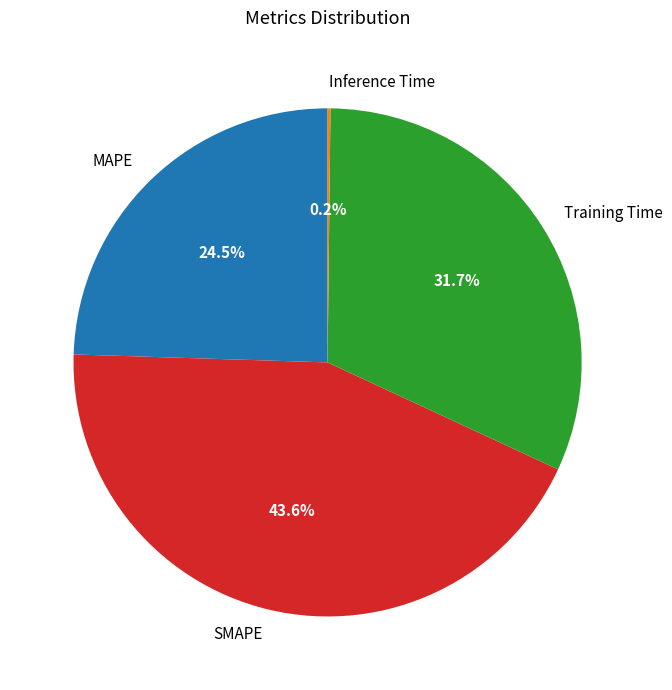

Which has a higher value, Training Time or MAPE?

Training Time